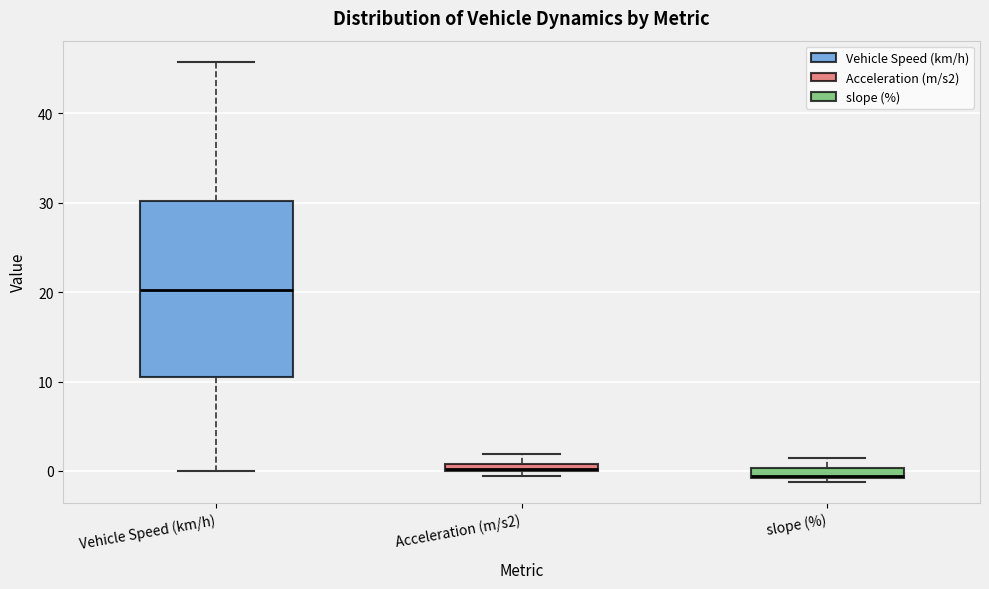

Which box's median line is the highest?

Vehicle Speed (km/h)